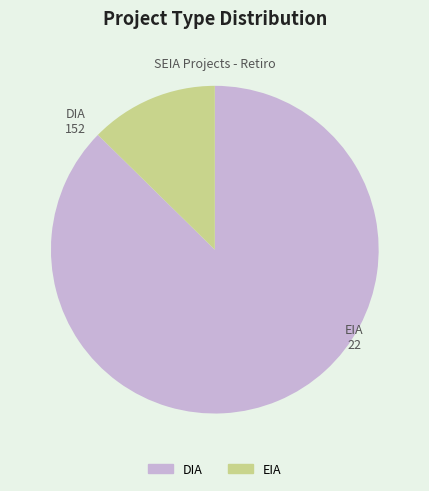

How many segments does this pie chart have?

2